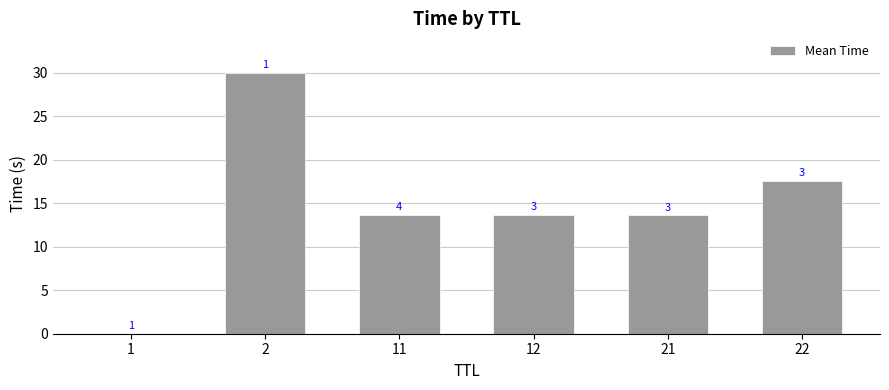

Reading left to right, transcribe all the data shown in this chart.

1=0.0	2=30.0	11=13.6	12=13.7	21=13.6	22=17.6